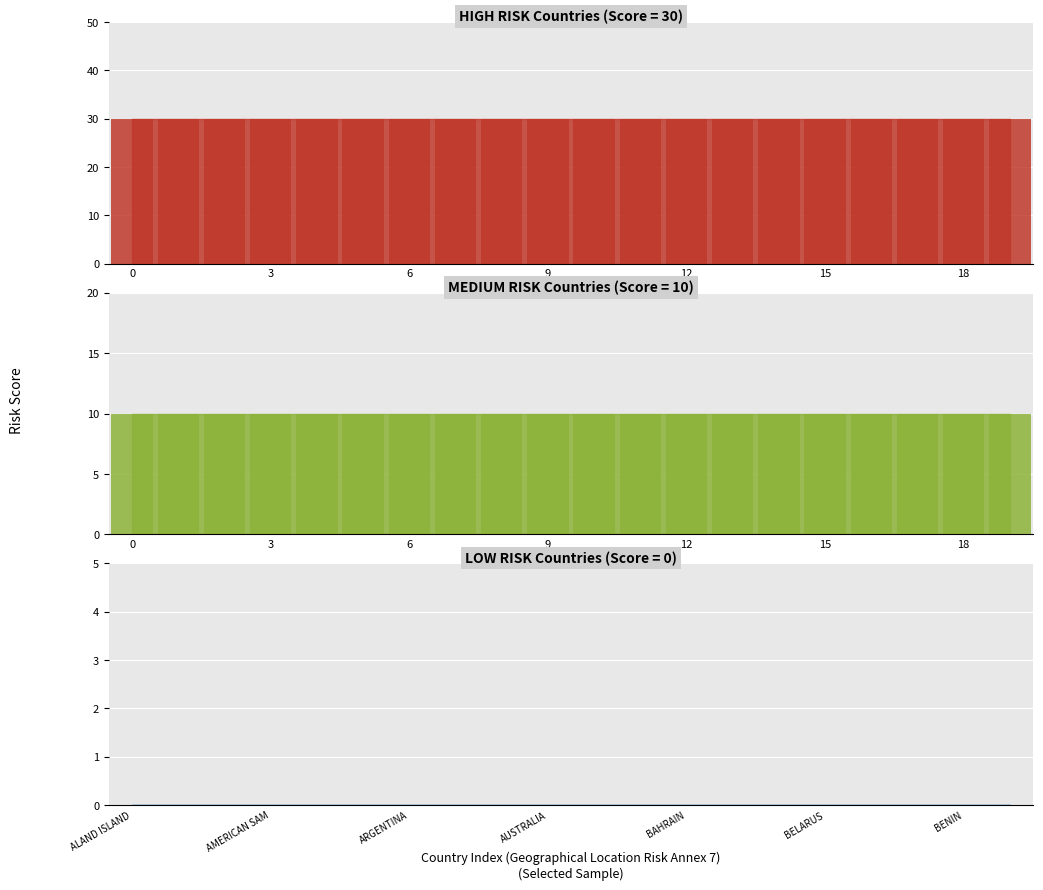

Rank the series by their maximum value, from highest to lowest.

High Risk (Score=30)_bar, Medium Risk (Score=10)_bar, Low Risk (Score=0)_bar